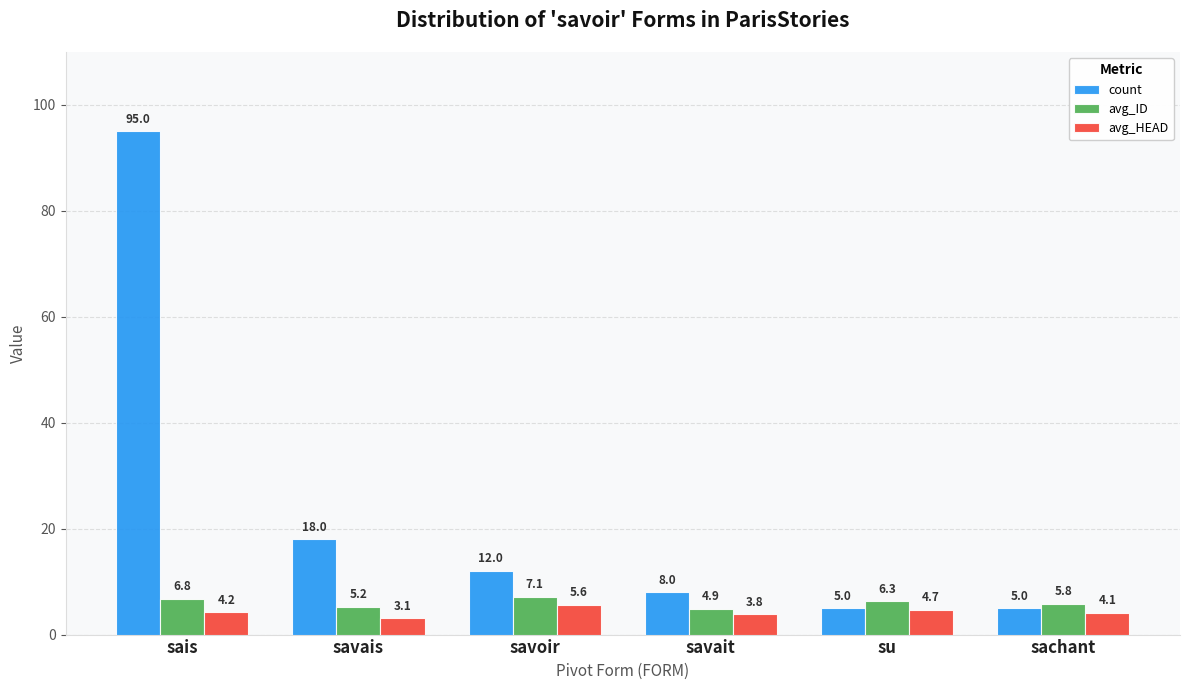

What is the minimum value for avg_ID?

4.9